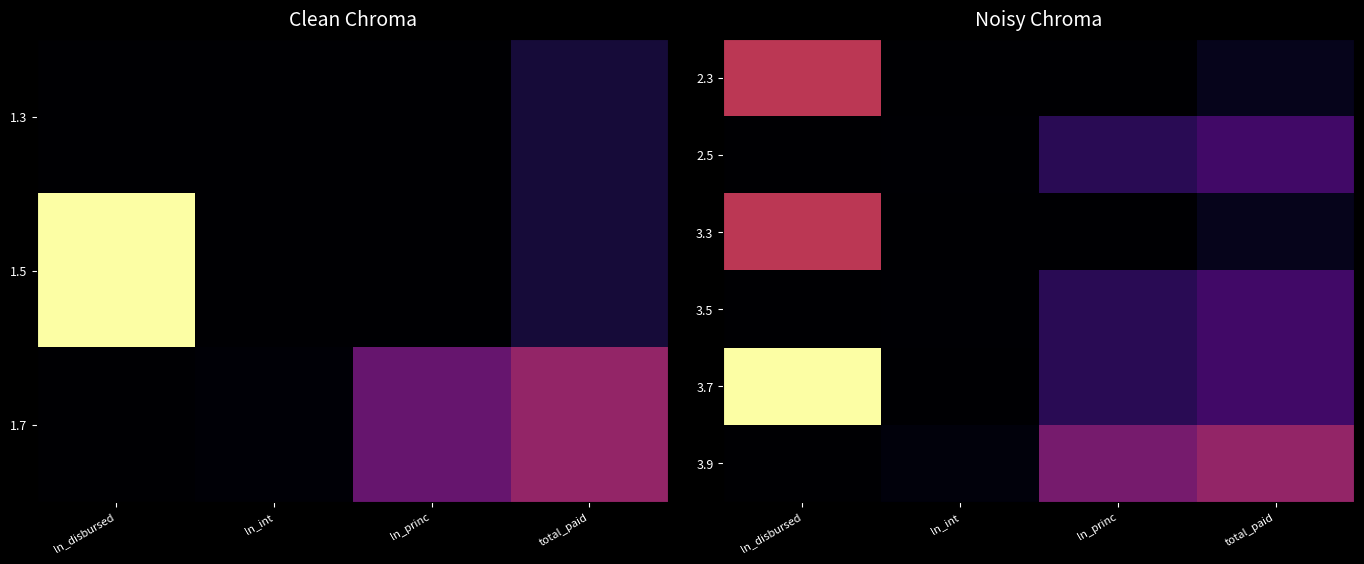

List the labels in order of 3.3 value, smallest first.

ln_int, ln_princ, total_paid, ln_disbursed